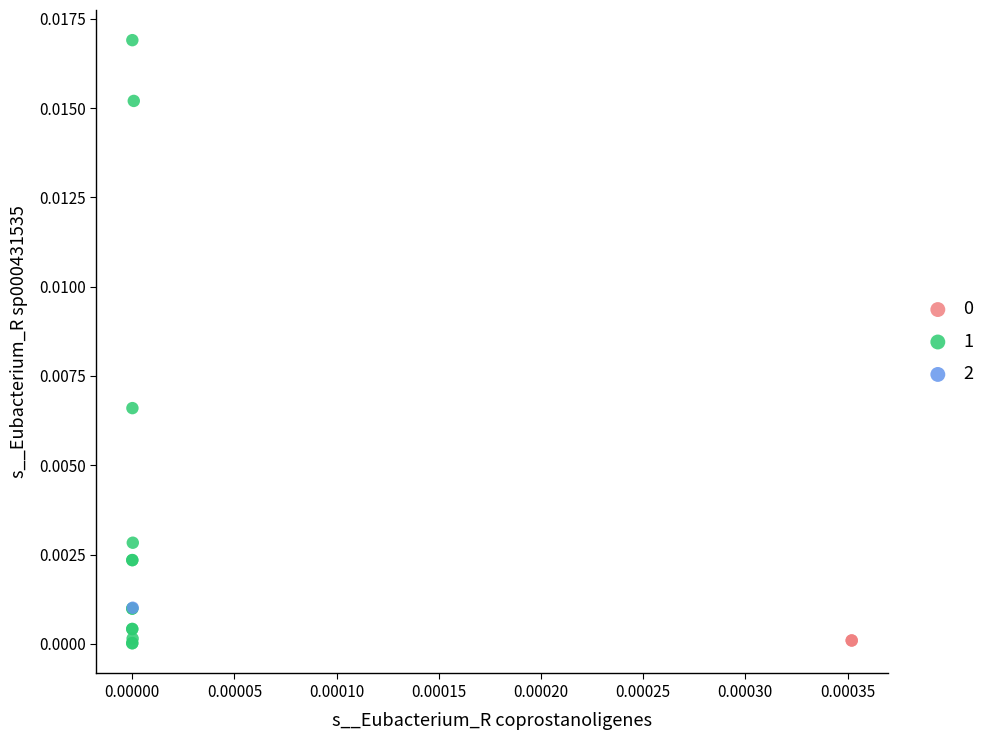

Which series reaches the maximum Y coordinate?

1